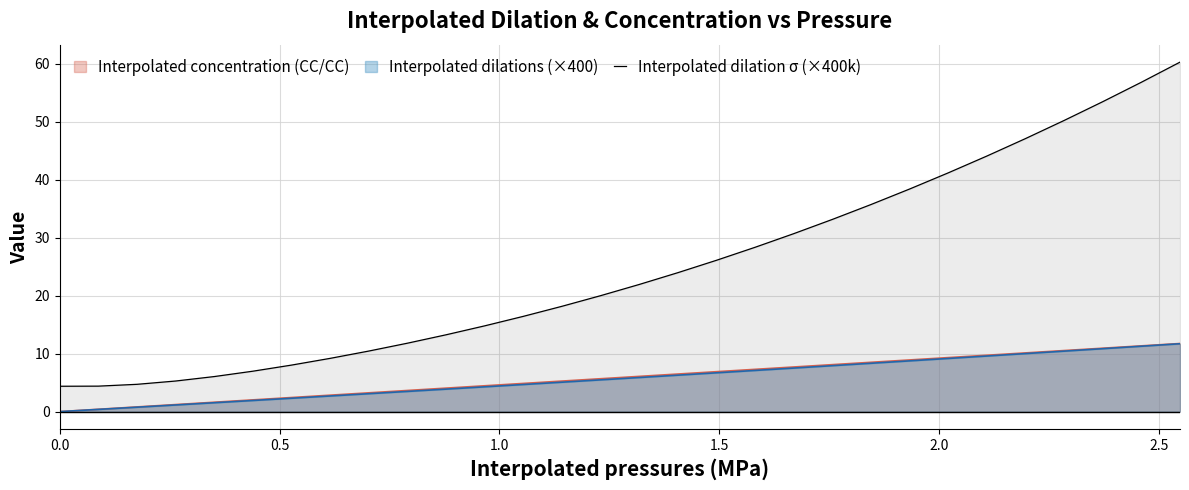

The value at 0.0 is 2.8. True or false?

False